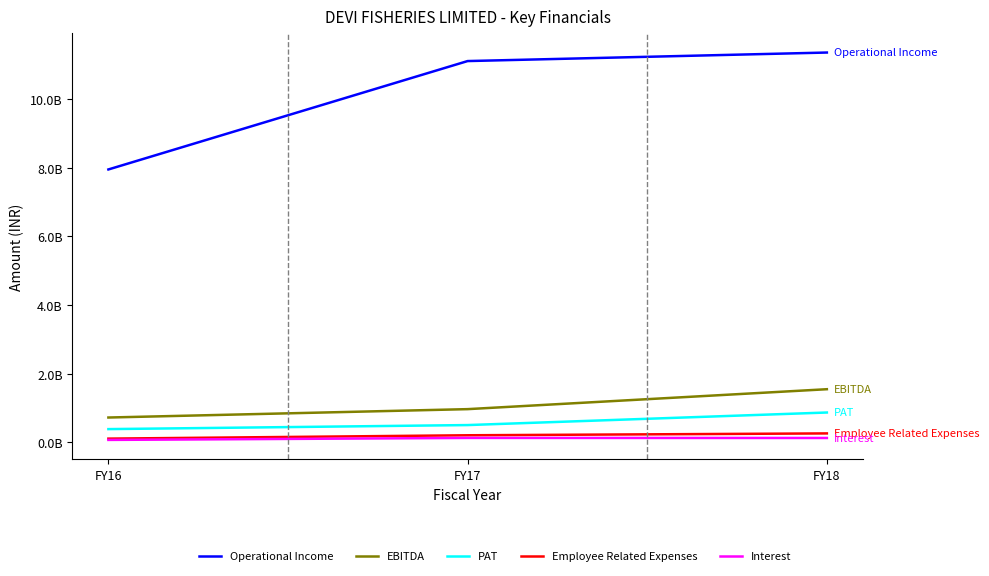

Does the chart have visible grid lines?

No